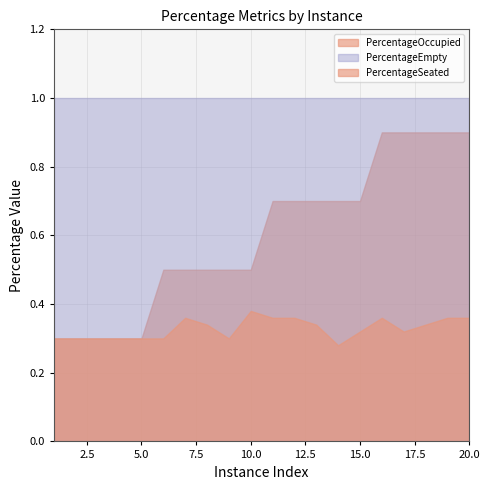

Between 1 and 4, which is larger?

1